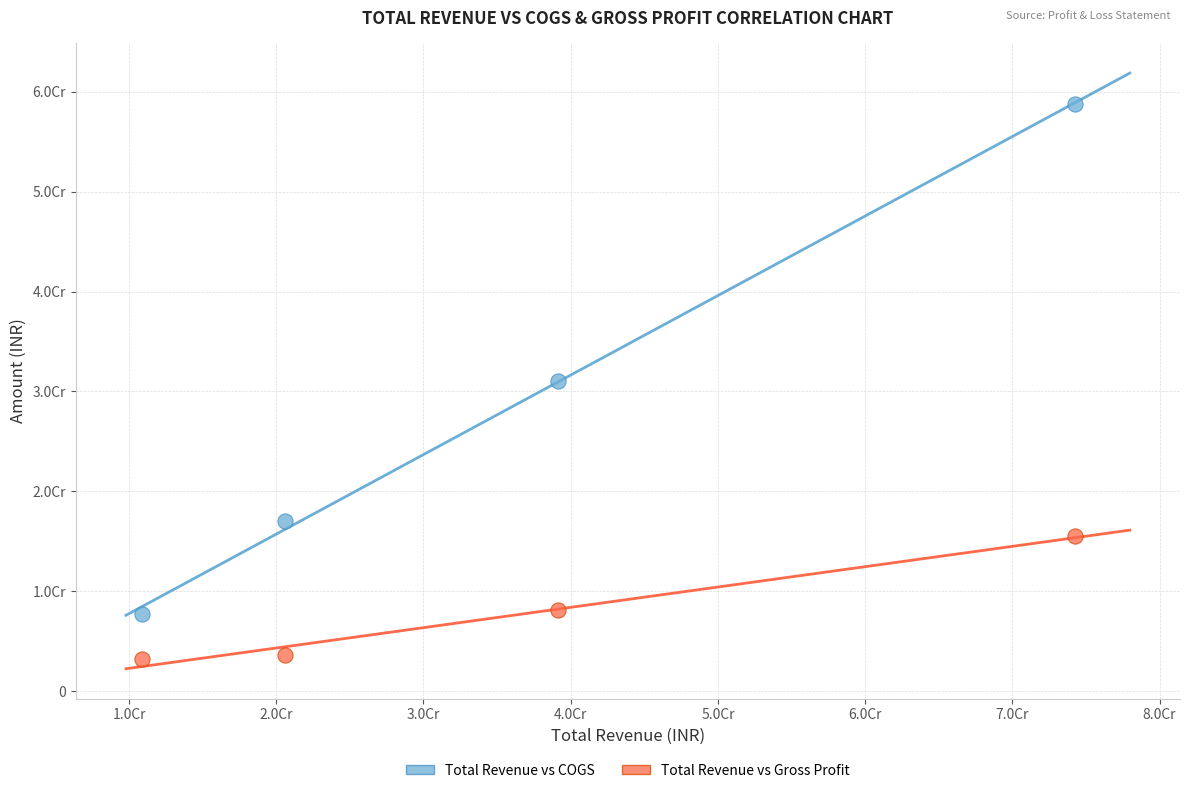

What are all the series names shown in the legend?

Total Revenue vs COGS, Total Revenue vs Gross Profit